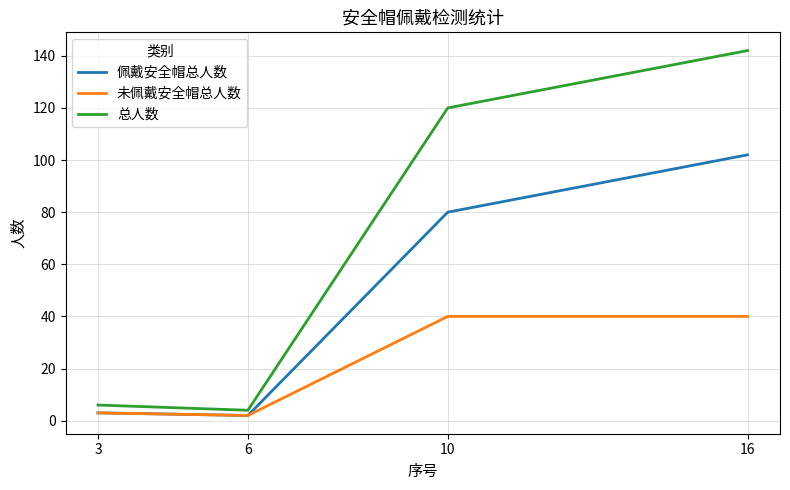

The 未佩戴安全帽总人数 series shows 40 at 10. True or false?

True